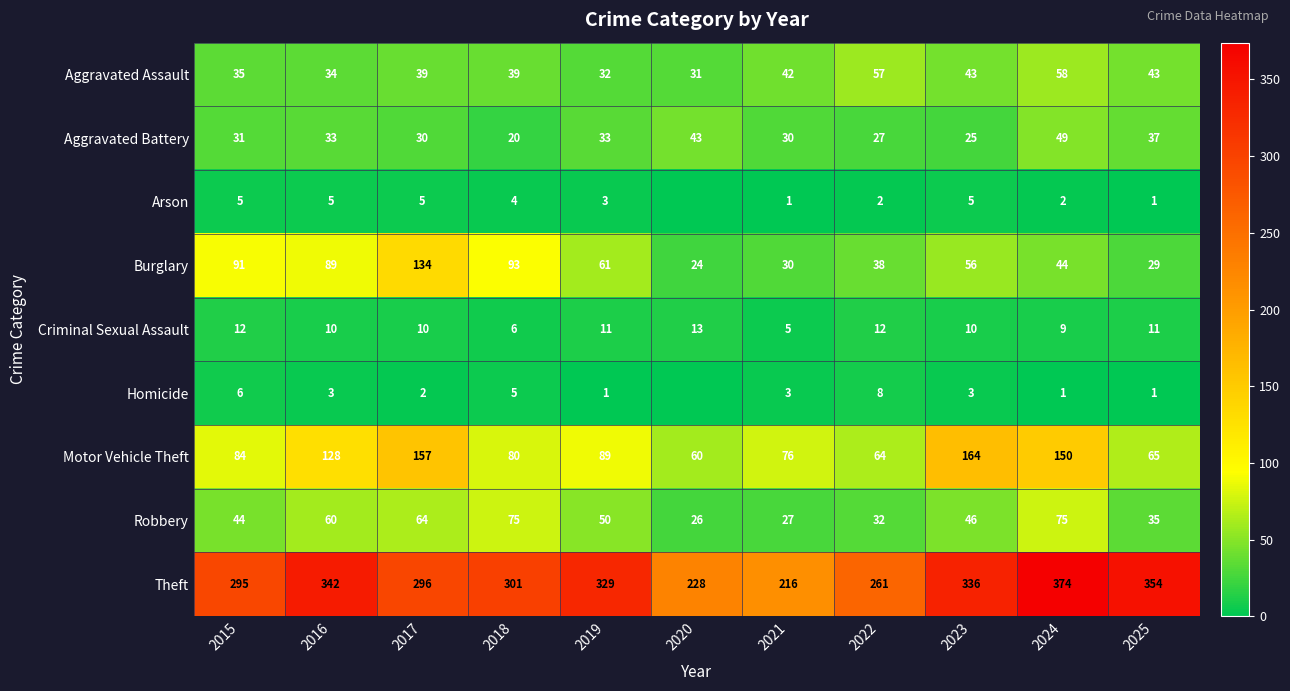

What is the difference between the second highest and second lowest values in the Robbery series?

48